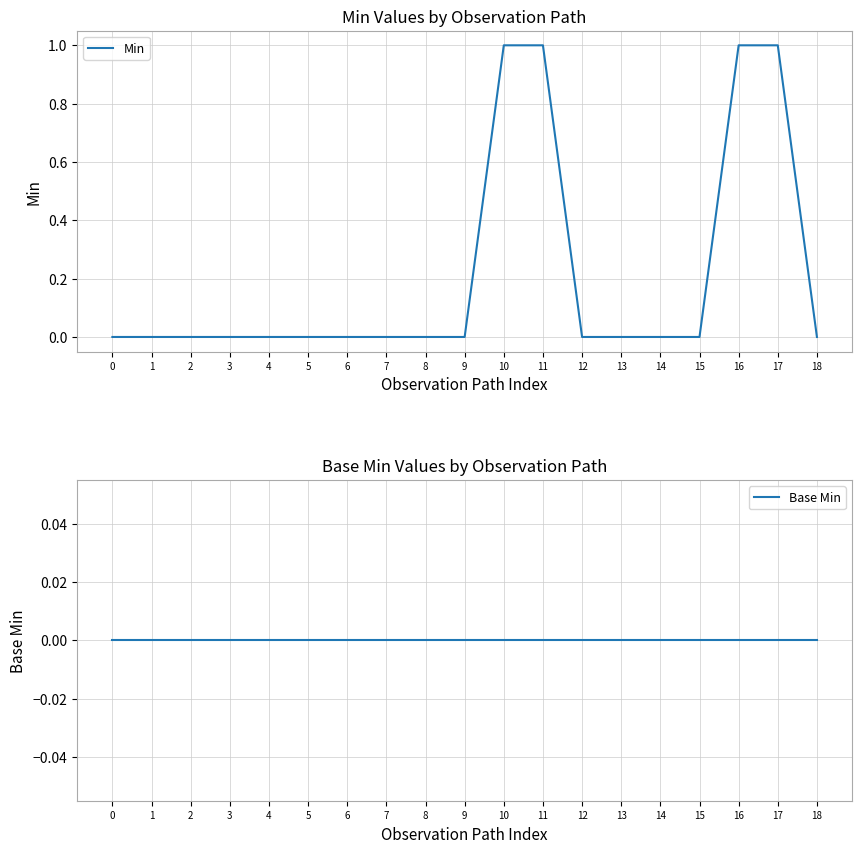

Rank the series by their average value, from lowest to highest.

Base Min, Min